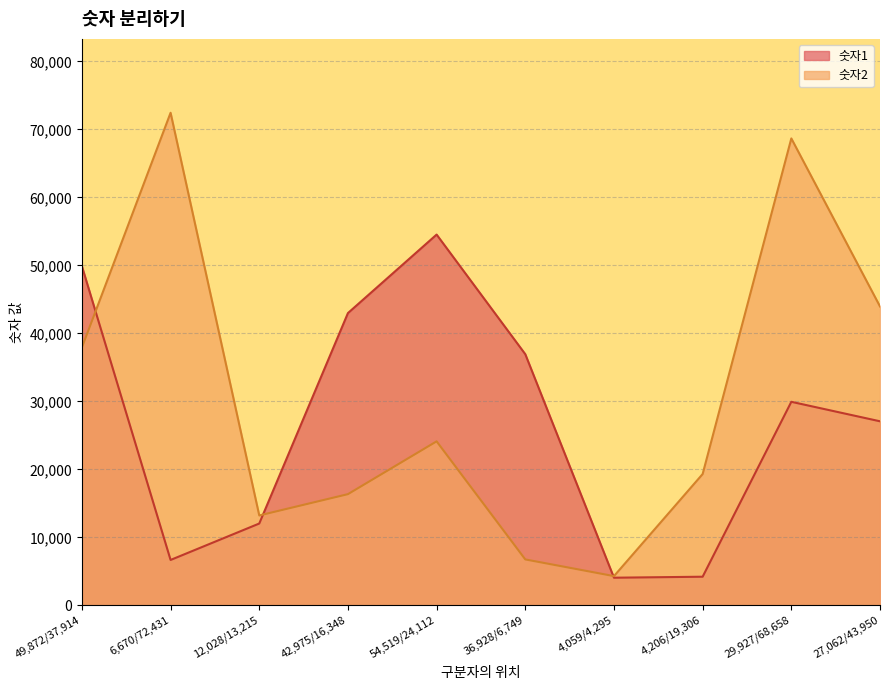

After their last crossing, which series has the higher values: 숫자2 or 숫자1?

숫자2